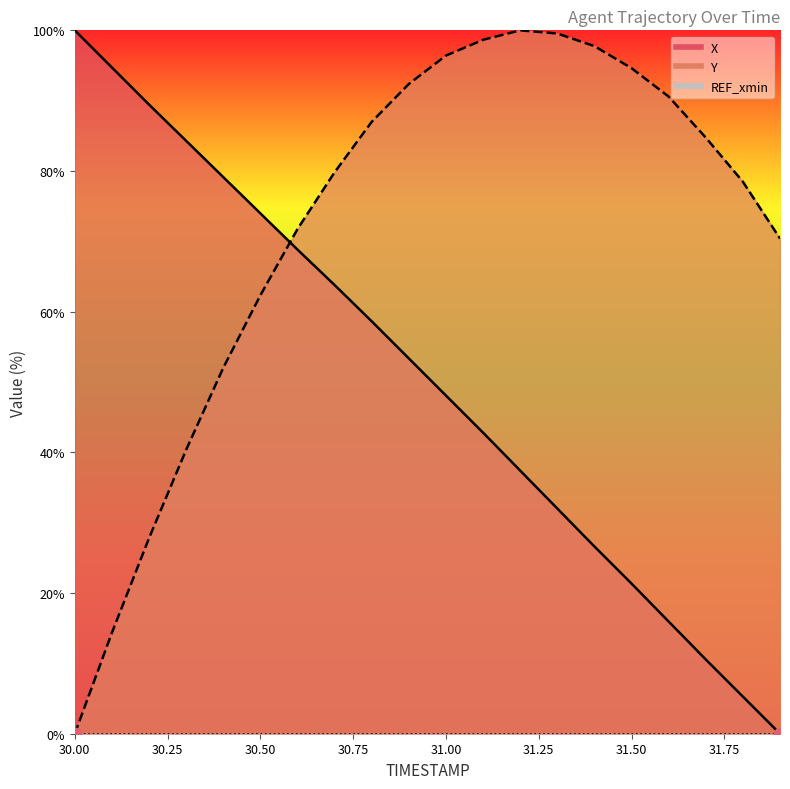

Which series contains the lowest Y value?

X